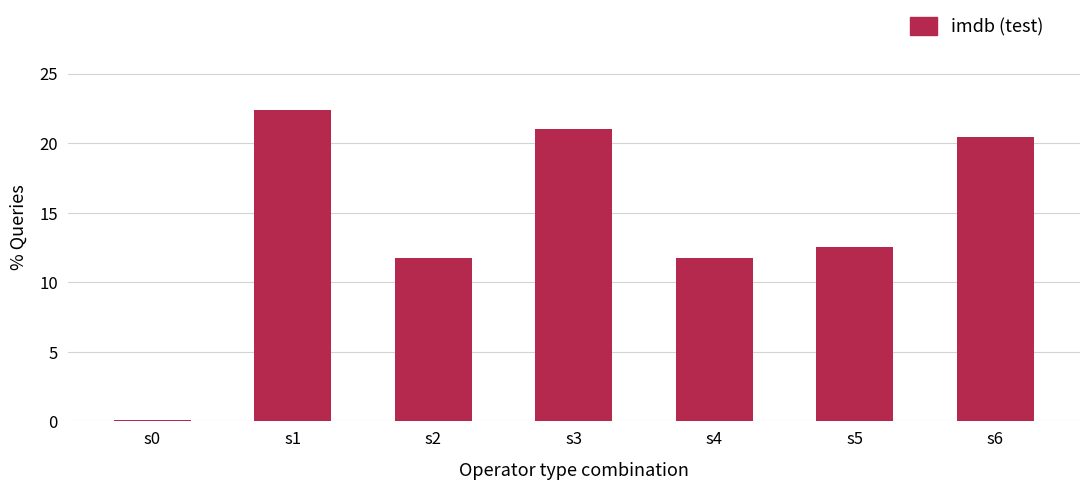

The chart shows a value of 20.4 at s6. True or false?

True